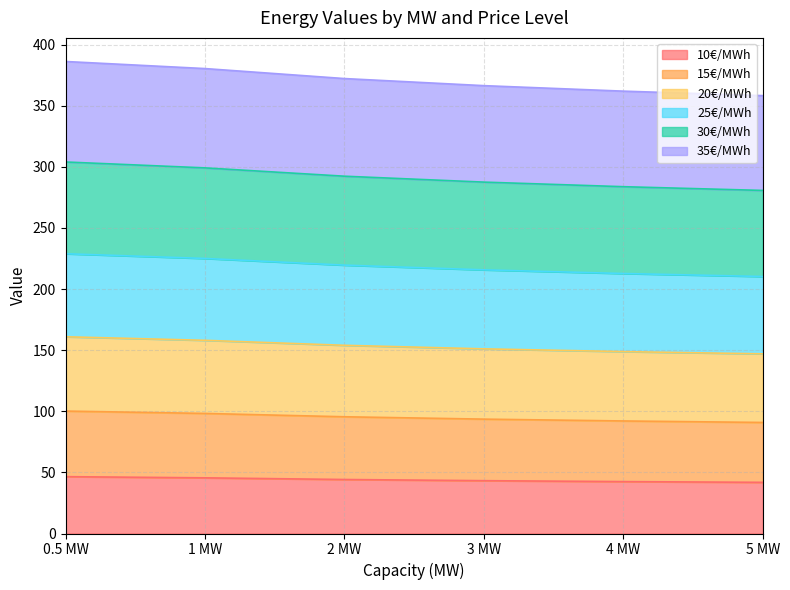

Which series has the largest range (max minus min)?

35€/MWh